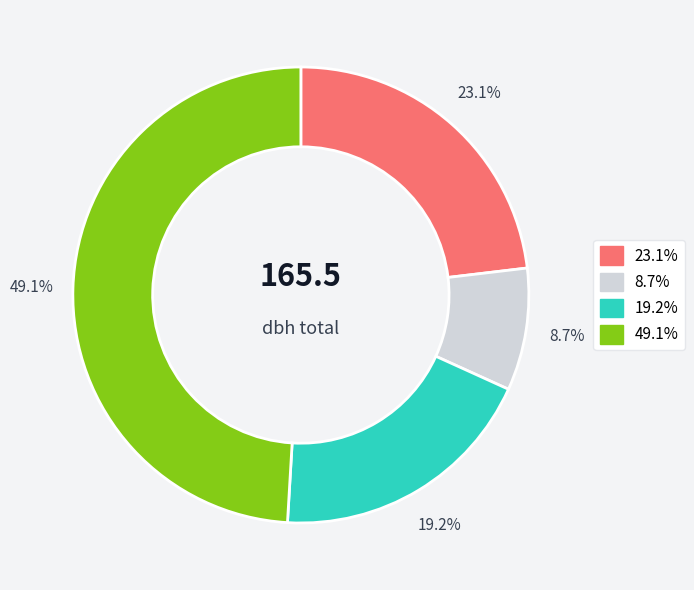

Count the number of slices in the pie.

4